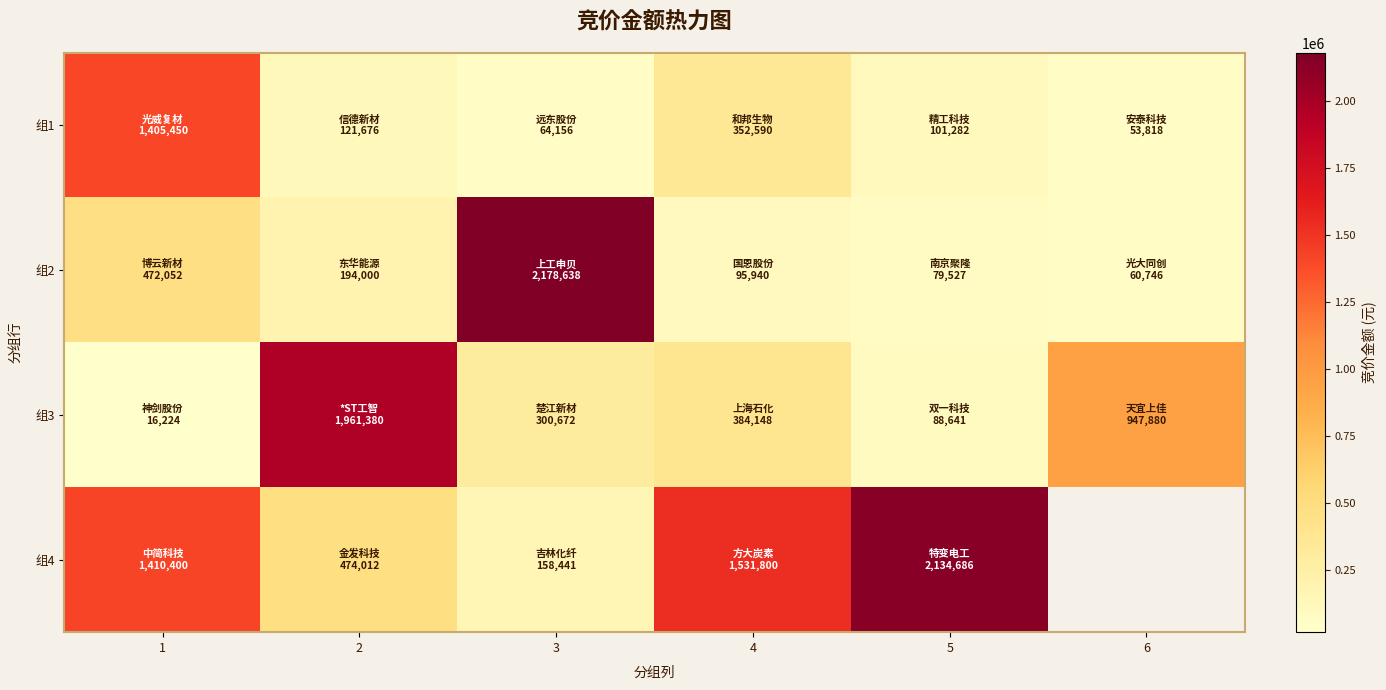

Which series has the widest spread of values?

组2